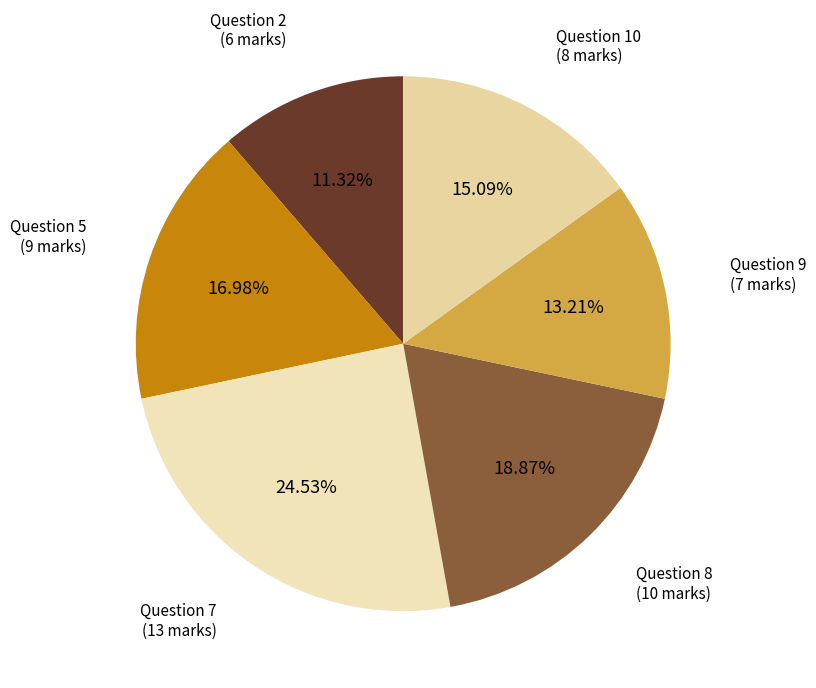

How many slices are in this pie chart?

6